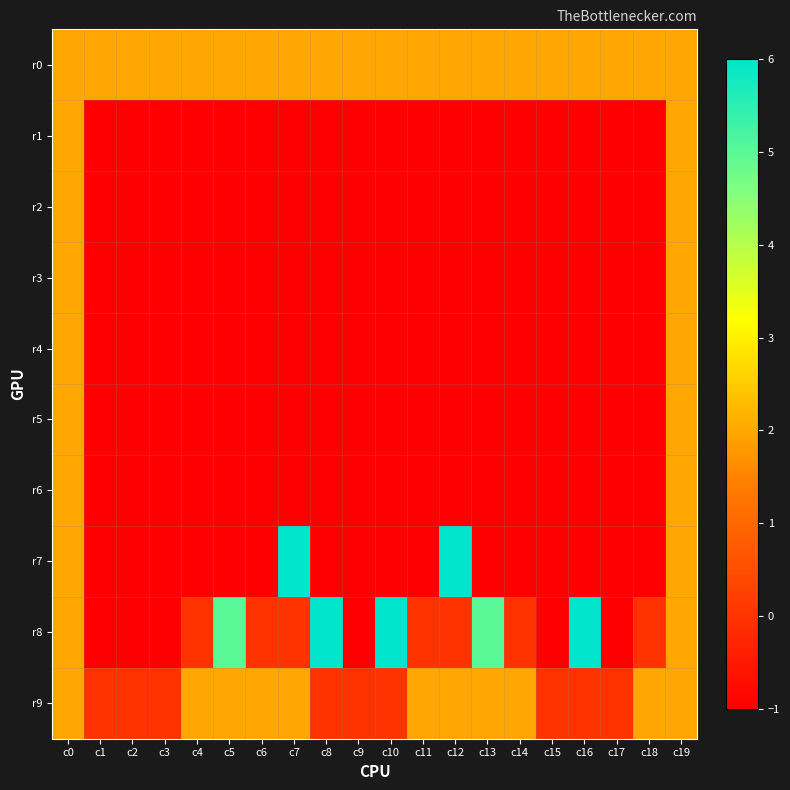

What is the total value across all series at c7?

4